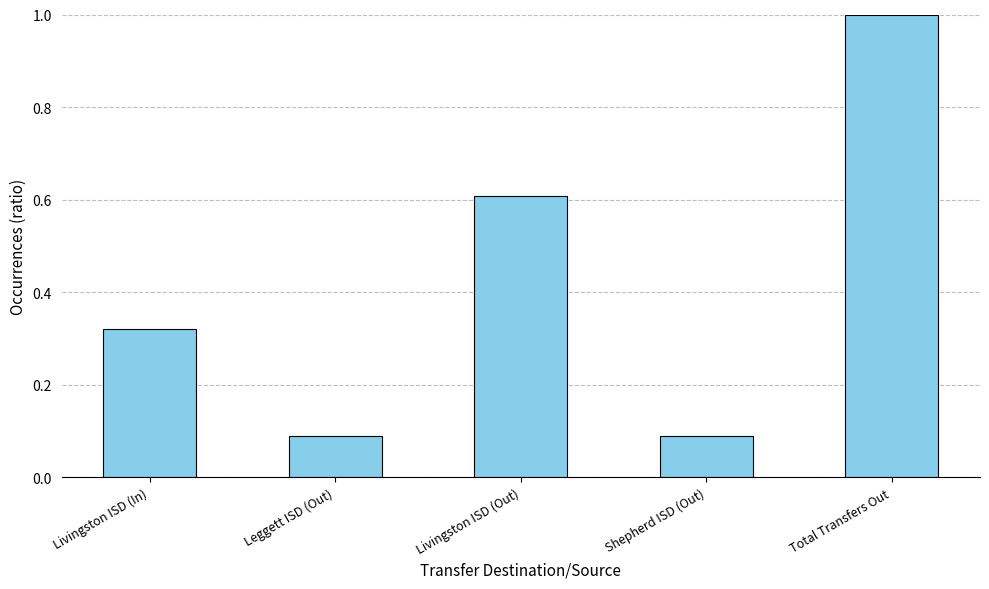

Read the value at Livingston ISD (Out).

0.6